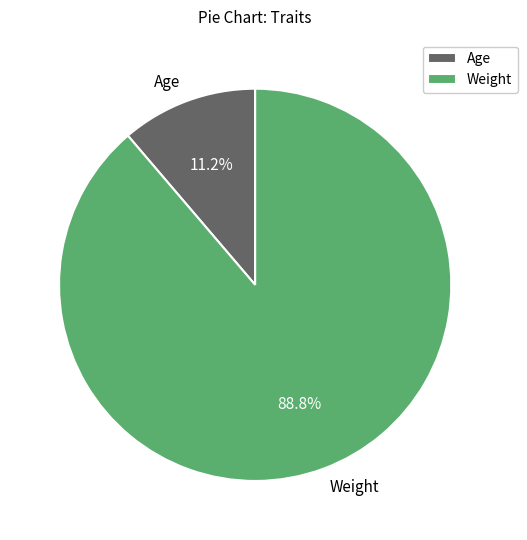

To the nearest percent, what percentage of the pie is Weight?

89%